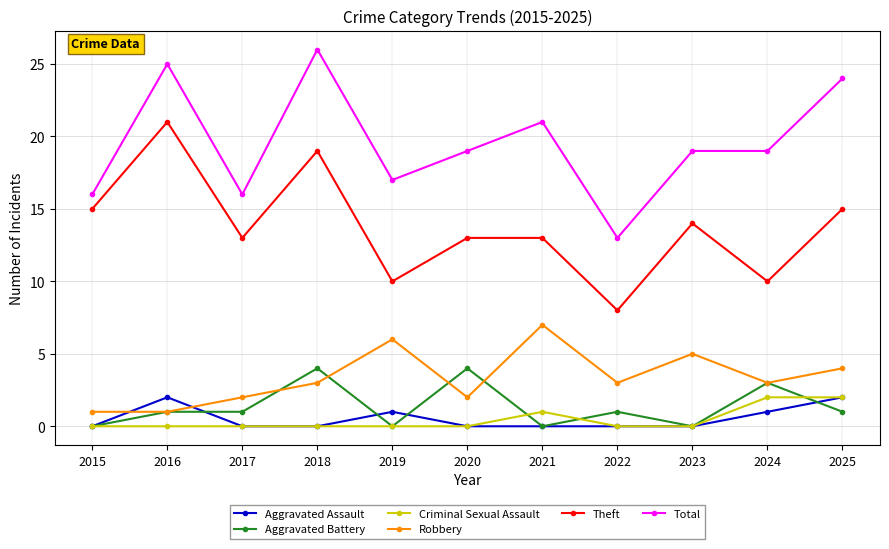

At how many categories does at least one series exceed 9?

11